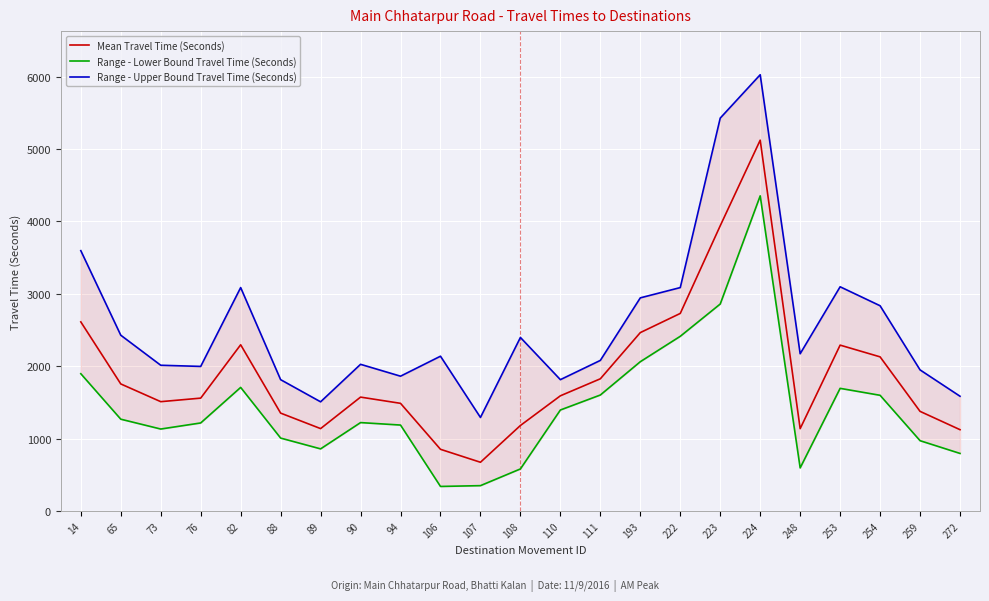

Reading left to right, transcribe all the data shown in this chart.

Mean Travel Time (Seconds): 14=2612	65=1755	73=1510	76=1559	82=2296	88=1352	89=1138	90=1573	94=1487	106=852	107=673	108=1181	110=1591	111=1826	193=2464	222=2729	223=3940	224=5122	248=1137	253=2291	254=2129	259=1376	272=1123
Range - Lower Bound Travel Time (Seconds): 14=1896	65=1268	73=1132	76=1216	82=1707	88=1007	89=858	90=1221	94=1187	106=339	107=350	108=581	110=1395	111=1602	193=2062	222=2413	223=2859	224=4353	248=595	253=1694	254=1598	259=971	272=795
Range - Upper Bound Travel Time (Seconds): 14=3596	65=2428	73=2013	76=1997	82=3086	88=1814	89=1508	90=2026	94=1862	106=2138	107=1292	108=2397	110=1814	111=2080	193=2944	222=3086	223=5427	224=6026	248=2172	253=3097	254=2835	259=1949	272=1585